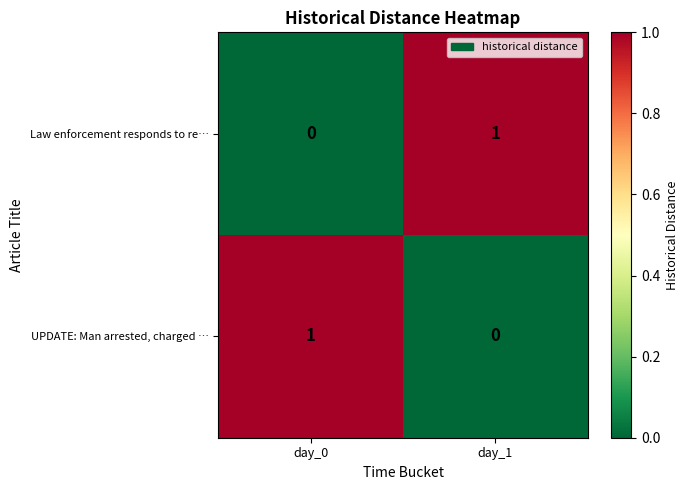

Which category has the lowest value in the UPDATE: Man arrested, charged … series?

day_1